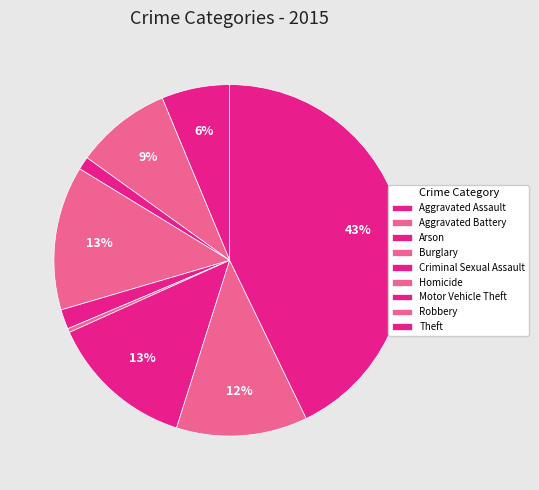

What is the ratio of the value at Homicide to the value at Aggravated Assault?

0.1